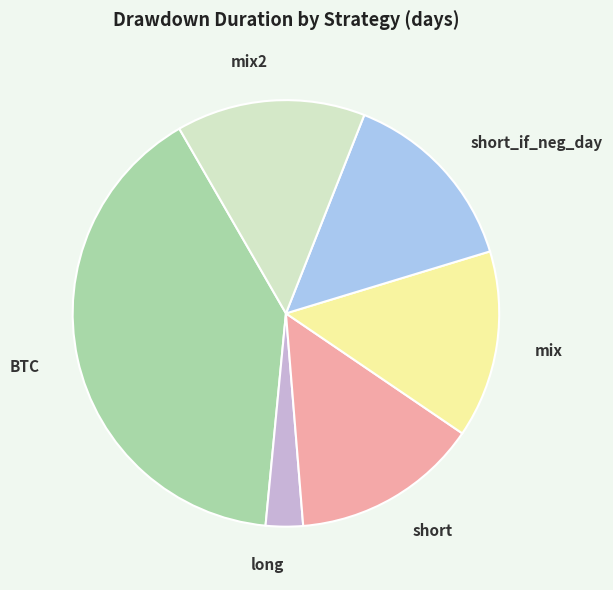

What is the ratio of the value at mix to the value at long?

5.0